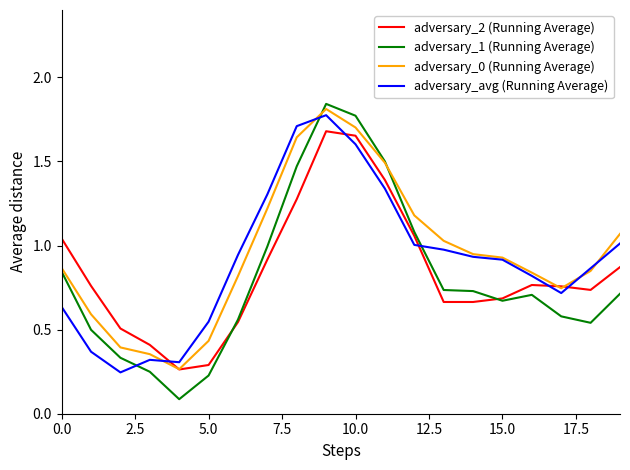

Is this an area chart (filled region under the line)?

No